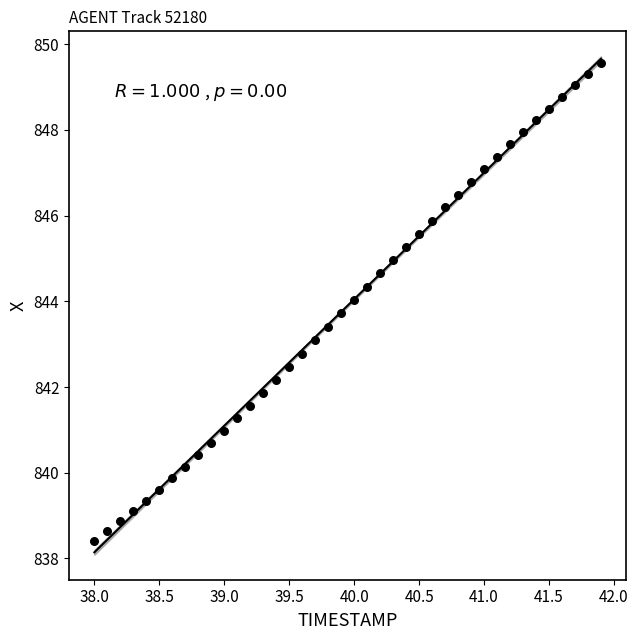

What is the range of Y values (max minus min)?

11.2